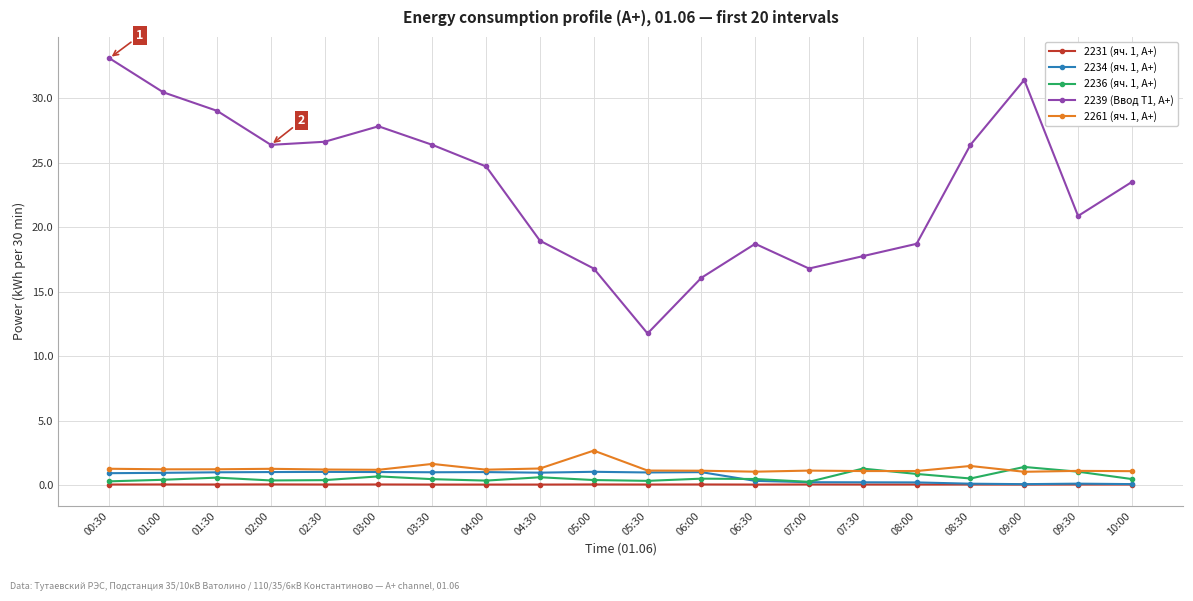

Which series has the widest spread of values?

2239 (Ввод Т1, А+)